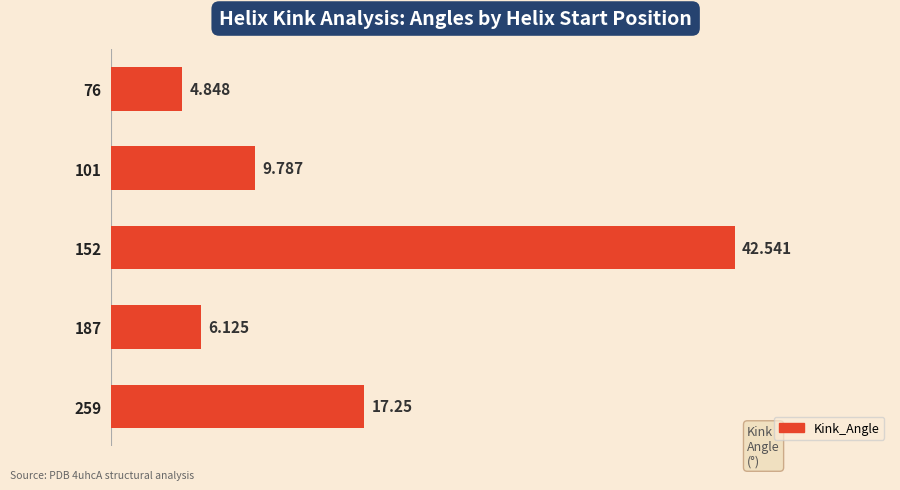

How many bars are there in total?

5